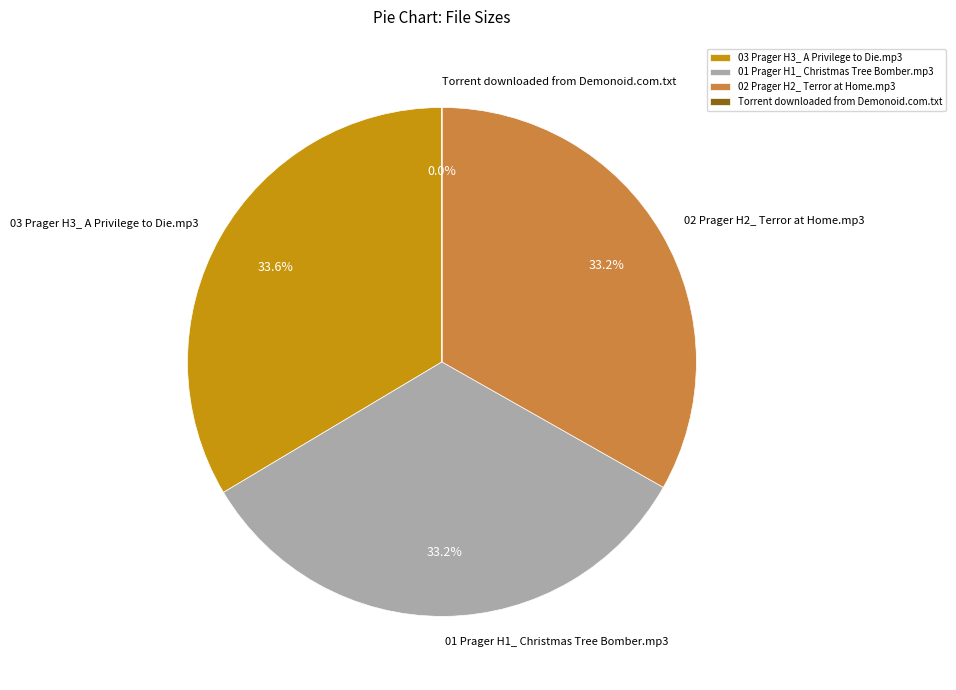

Is there any slice that represents more than half of the pie?

No